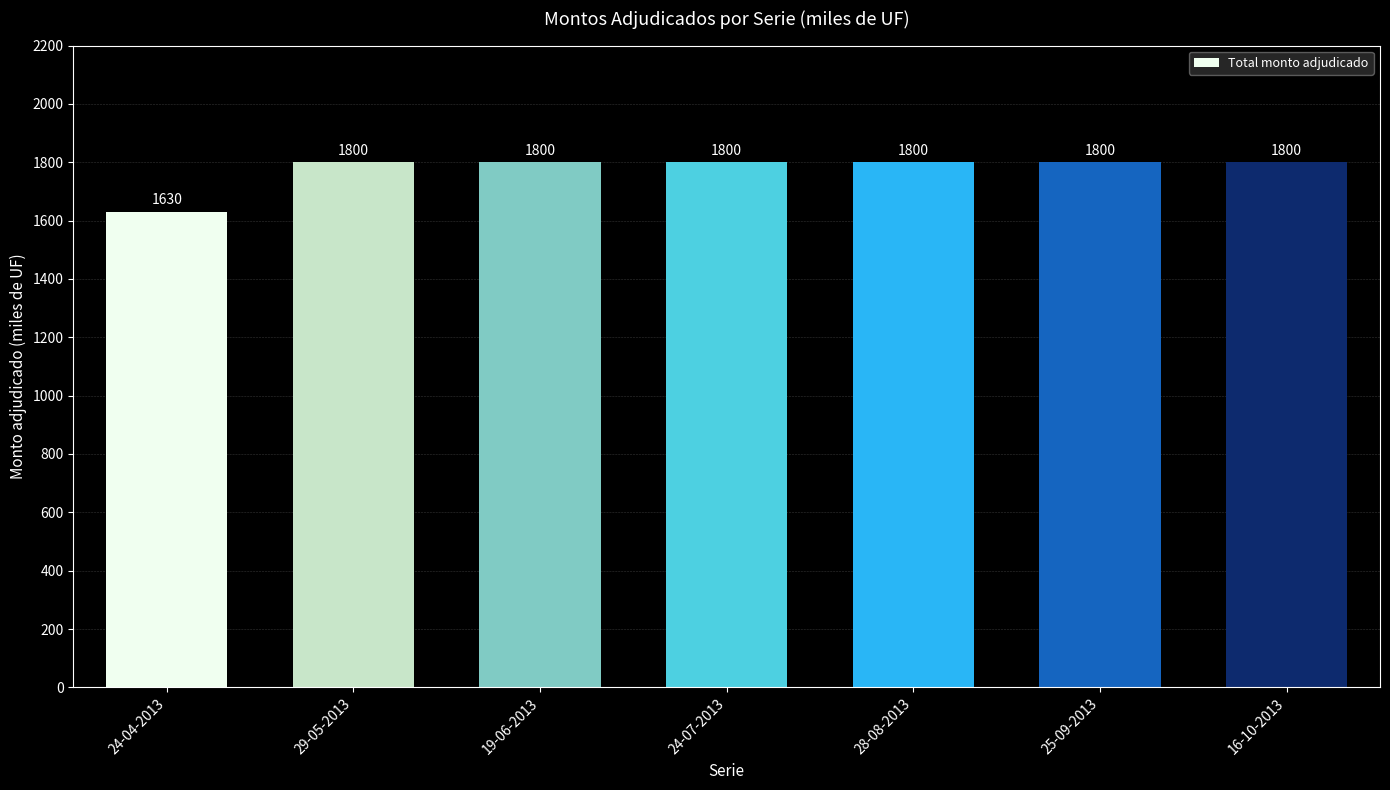

Read the value at 19-06-2013.

1800